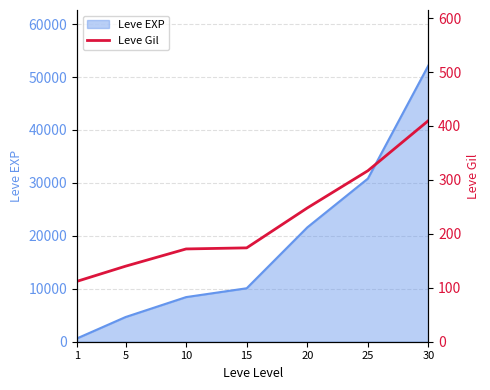

Count the number of values greater than 174.

3